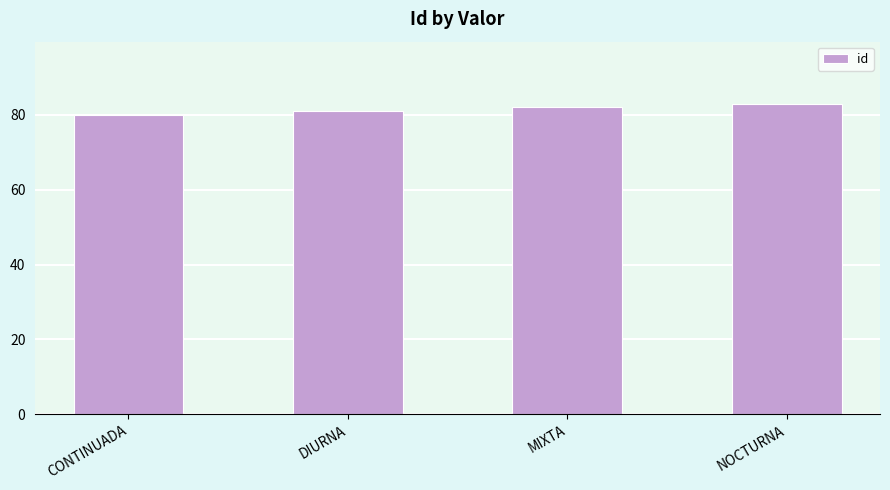

Rank the categories by value from lowest to highest.

CONTINUADA, DIURNA, MIXTA, NOCTURNA